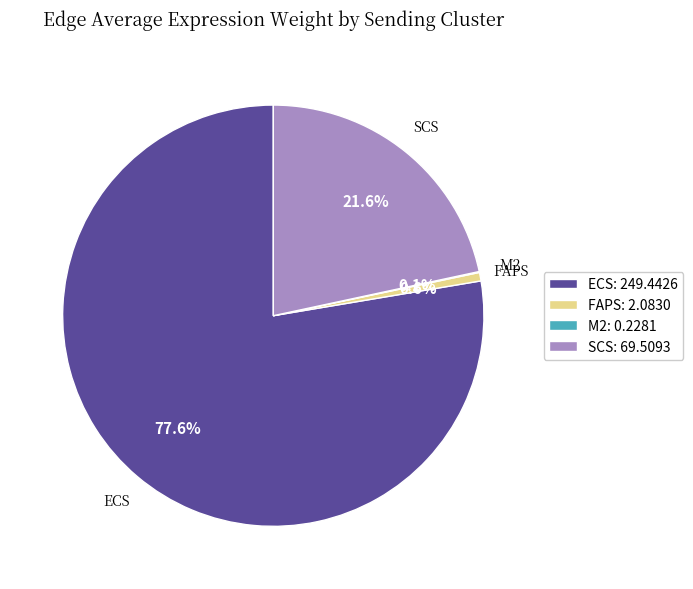

Which category has the biggest portion of the pie?

ECS: 249.4426